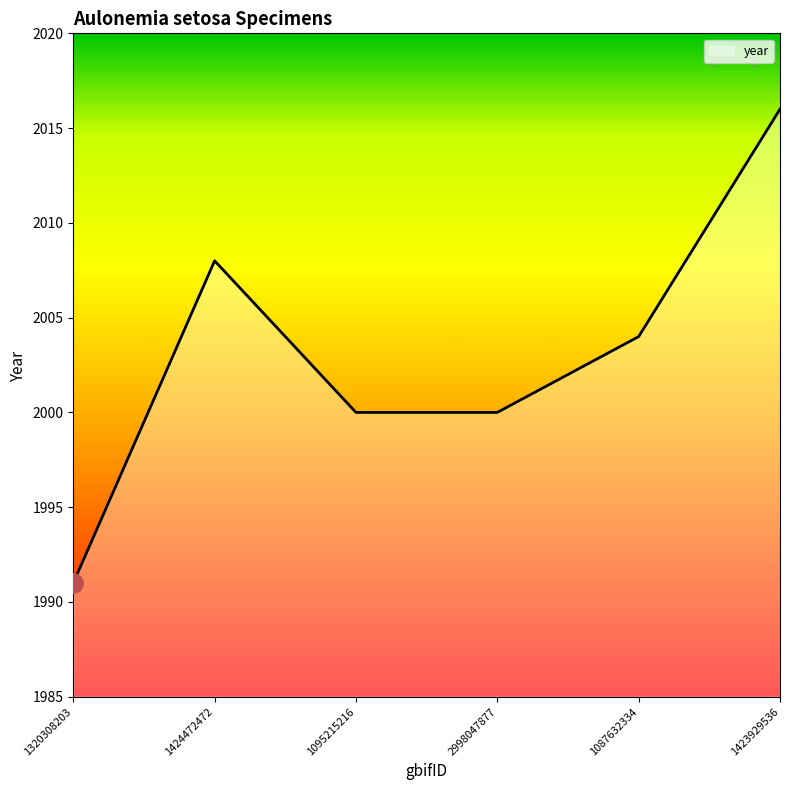

What is the change in value from 1320308203 to 1423929536?

+25